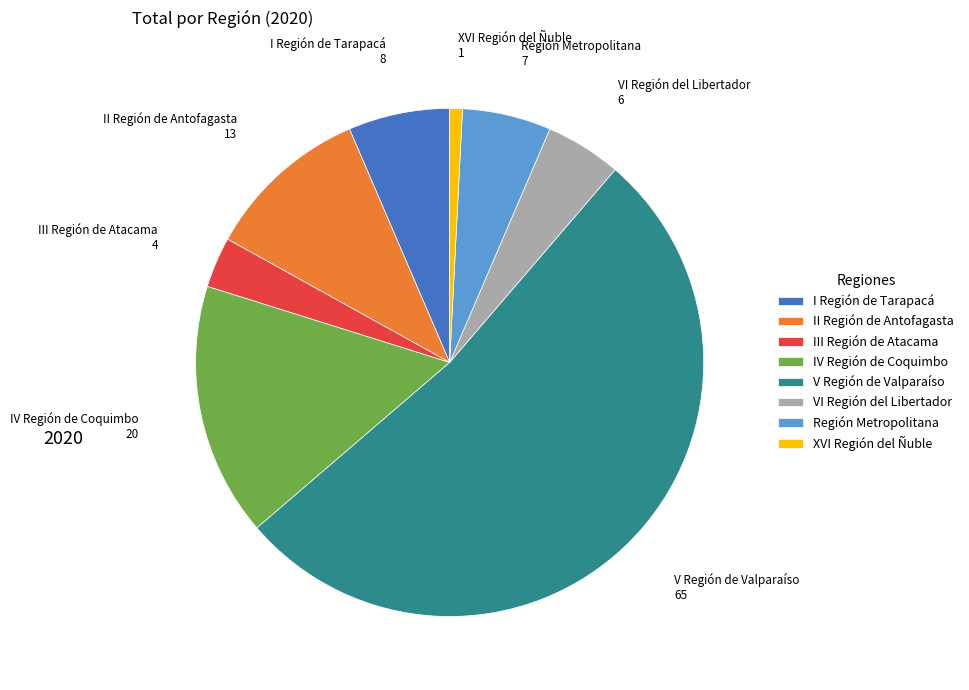

Is the sum of V Región de Valparaíso and II Región de Antofagasta greater than half?

Yes